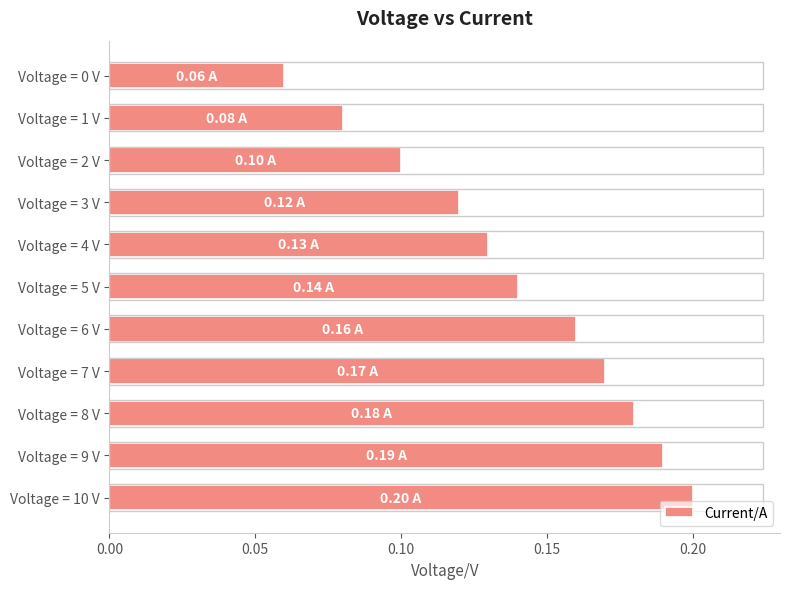

Which has a higher value, Voltage = 10 V or Voltage = 9 V?

Voltage = 10 V